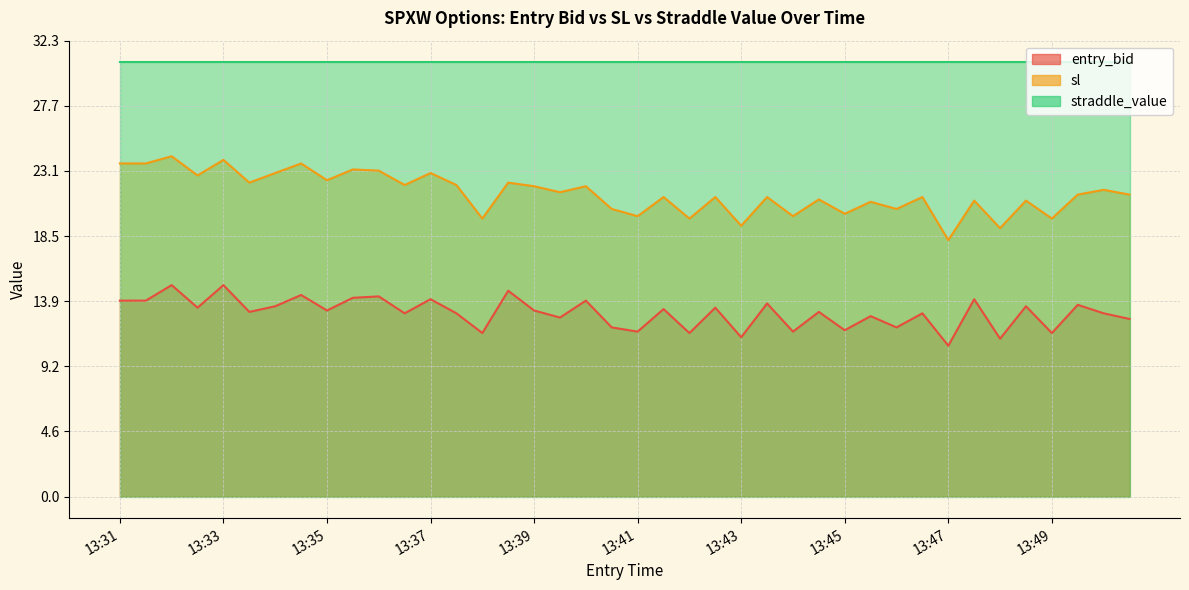

Is it true that entry_bid equals 13.9 at 13:40?

True